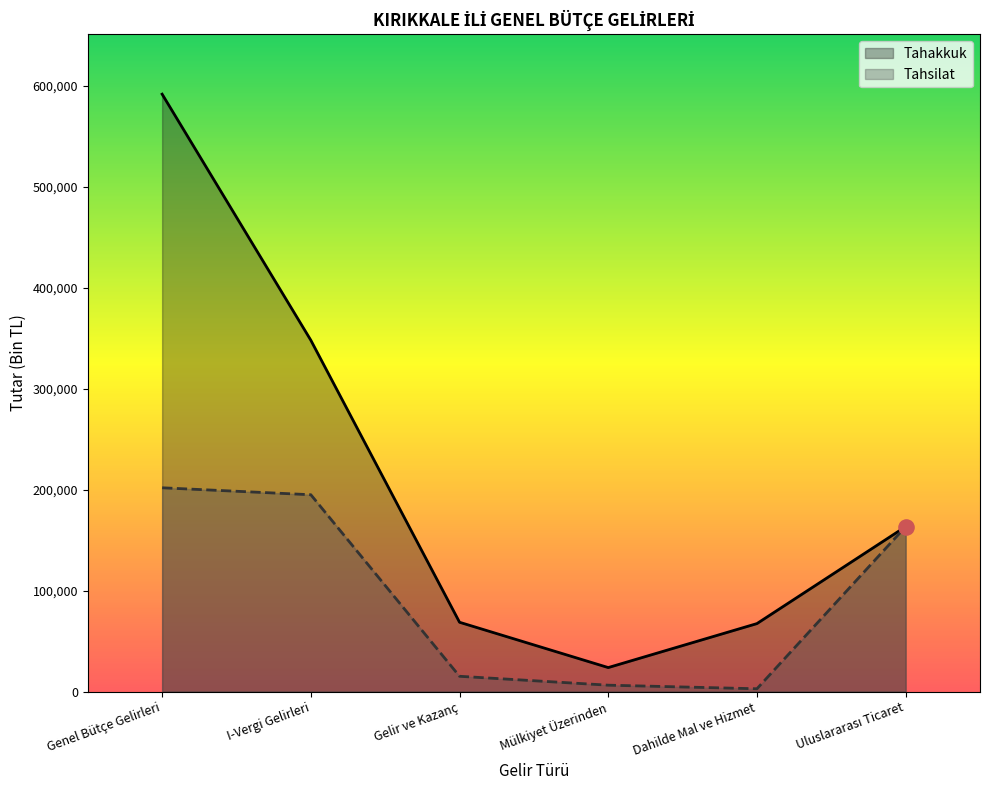

What is the total value across all series at Genel Bütçe Gelirleri?

793911